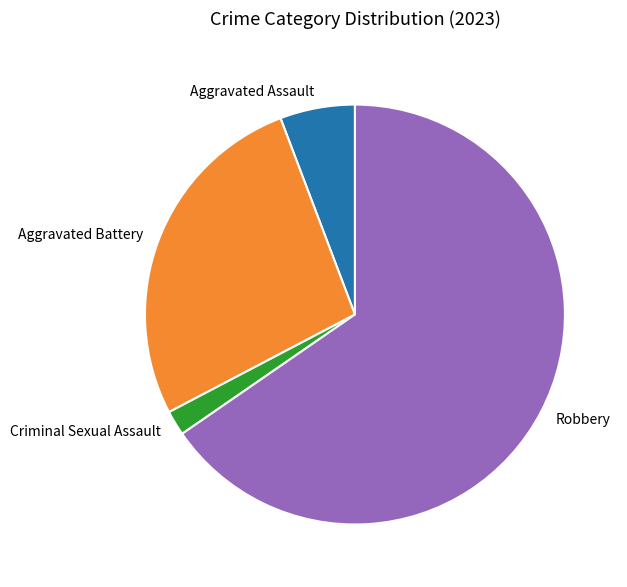

The Aggravated Assault slice represents 6% of the pie. True or false?

True